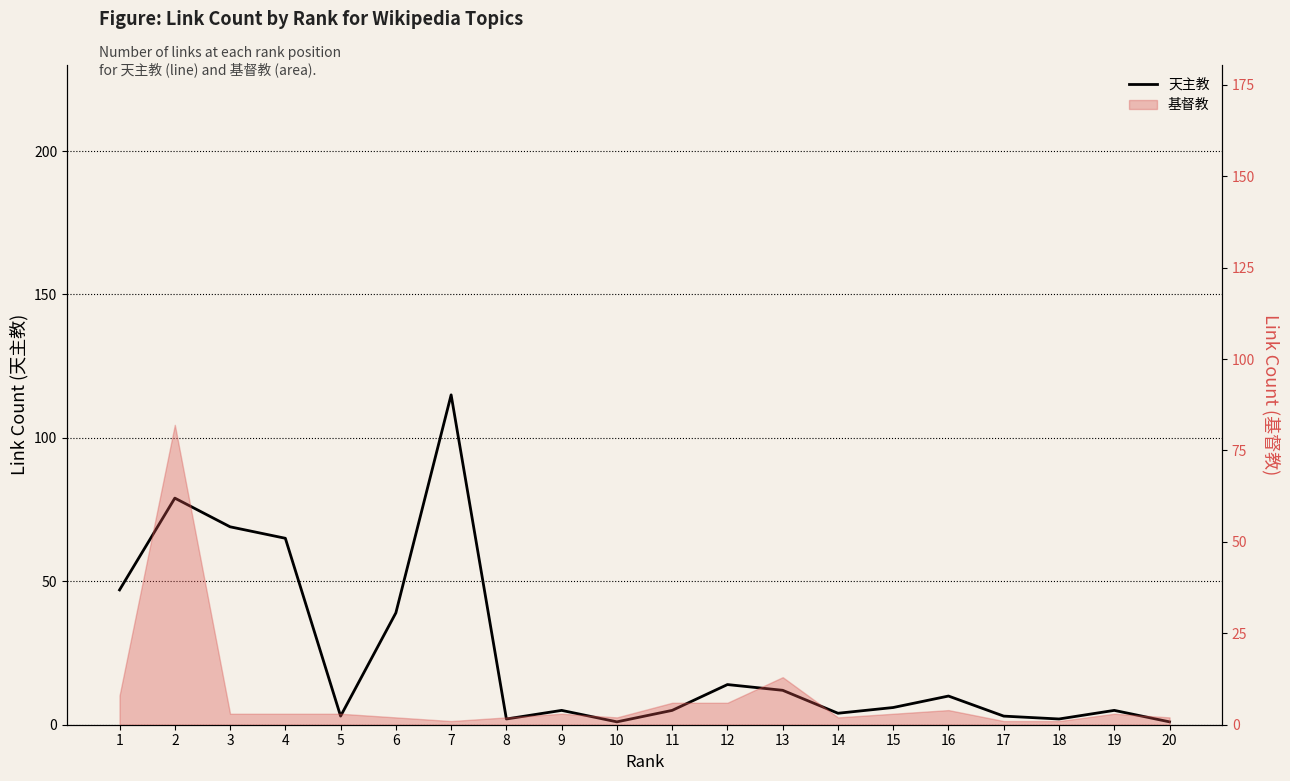

Reading left to right, list all the values displayed in this chart.

1=47	2=79	3=69	4=65	5=3	6=39	7=115	8=2	9=5	10=1	11=5	12=14	13=12	14=4	15=6	16=10	17=3	18=2	19=5	20=1